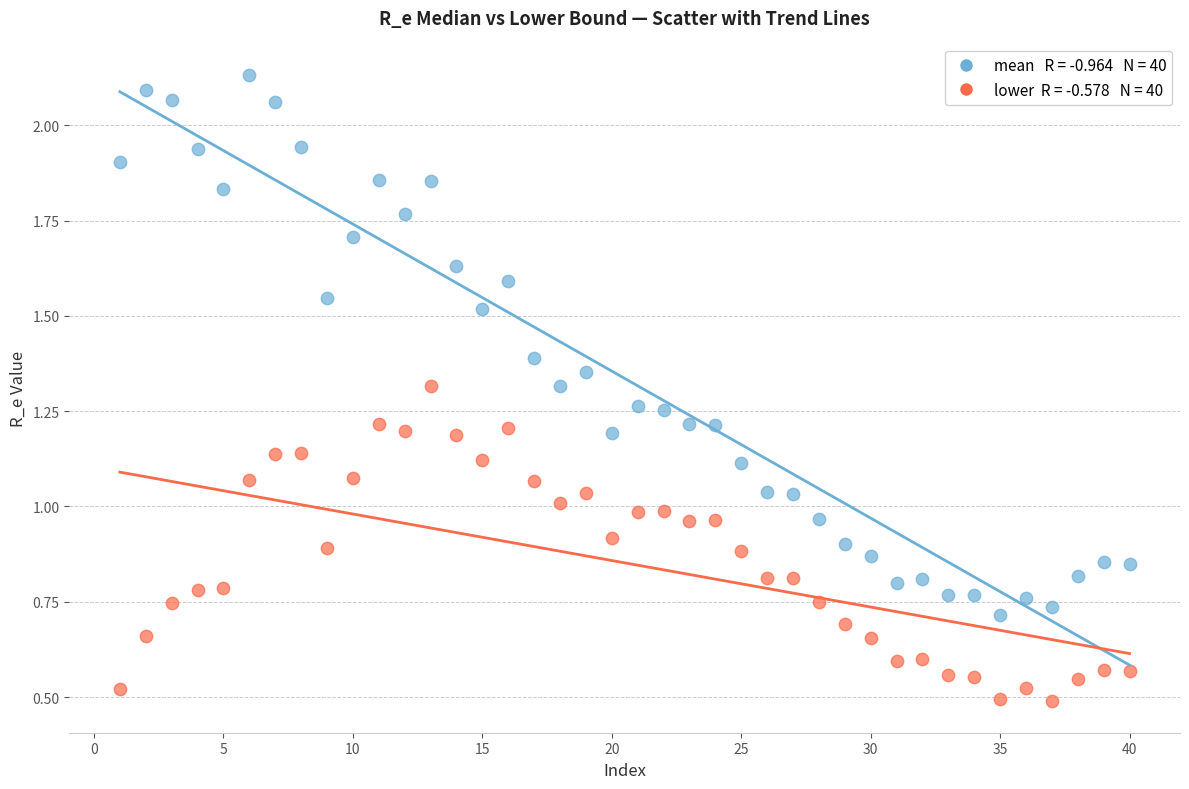

Across all data points, what is the range of X values (max minus min)?

39.0